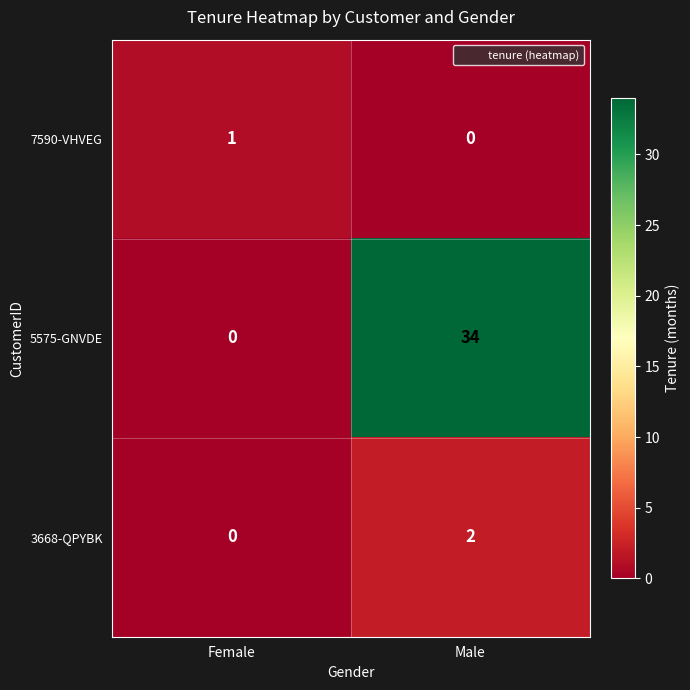

Reading right to left, extract all data points from this chart.

7590-VHVEG: 0	1
5575-GNVDE: 34	0
3668-QPYBK: 2	0